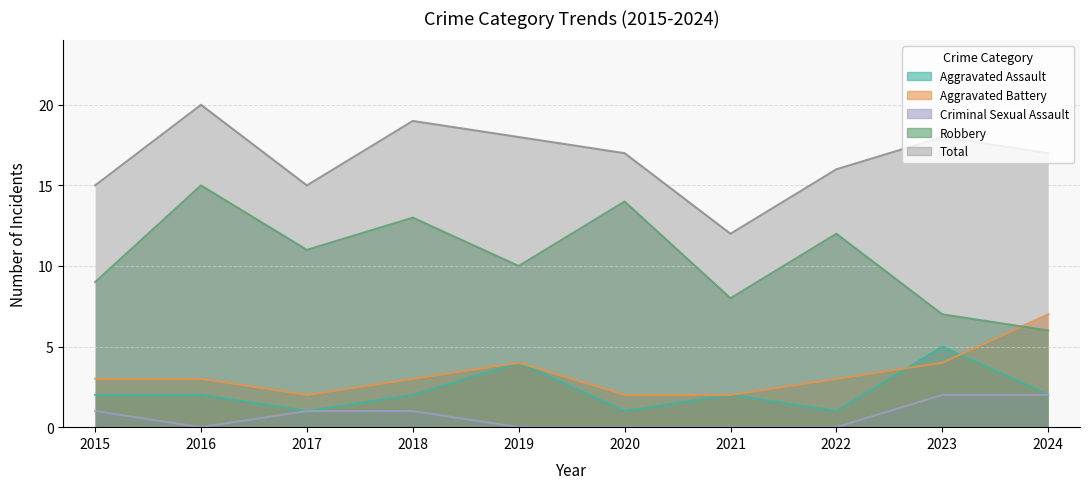

Is it true that Criminal Sexual Assault equals 0 at 2021?

True